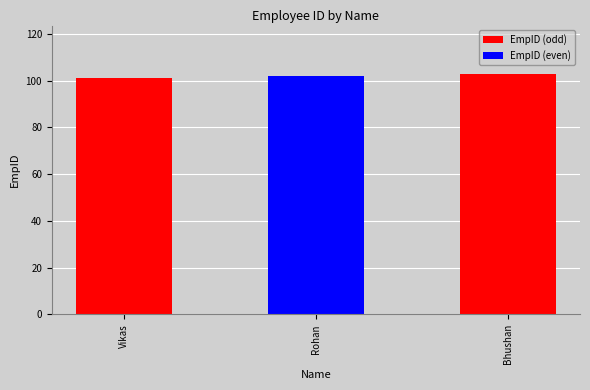

What is the change in value from Vikas to Rohan?

+1